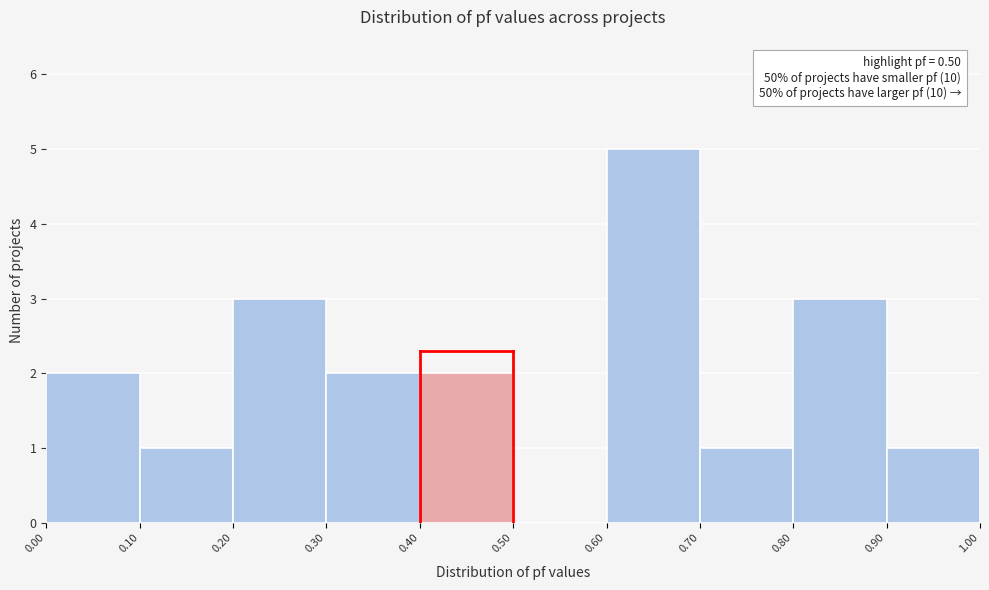

Over which range of the x-axis is the bar tallest?

0.60 to 0.70